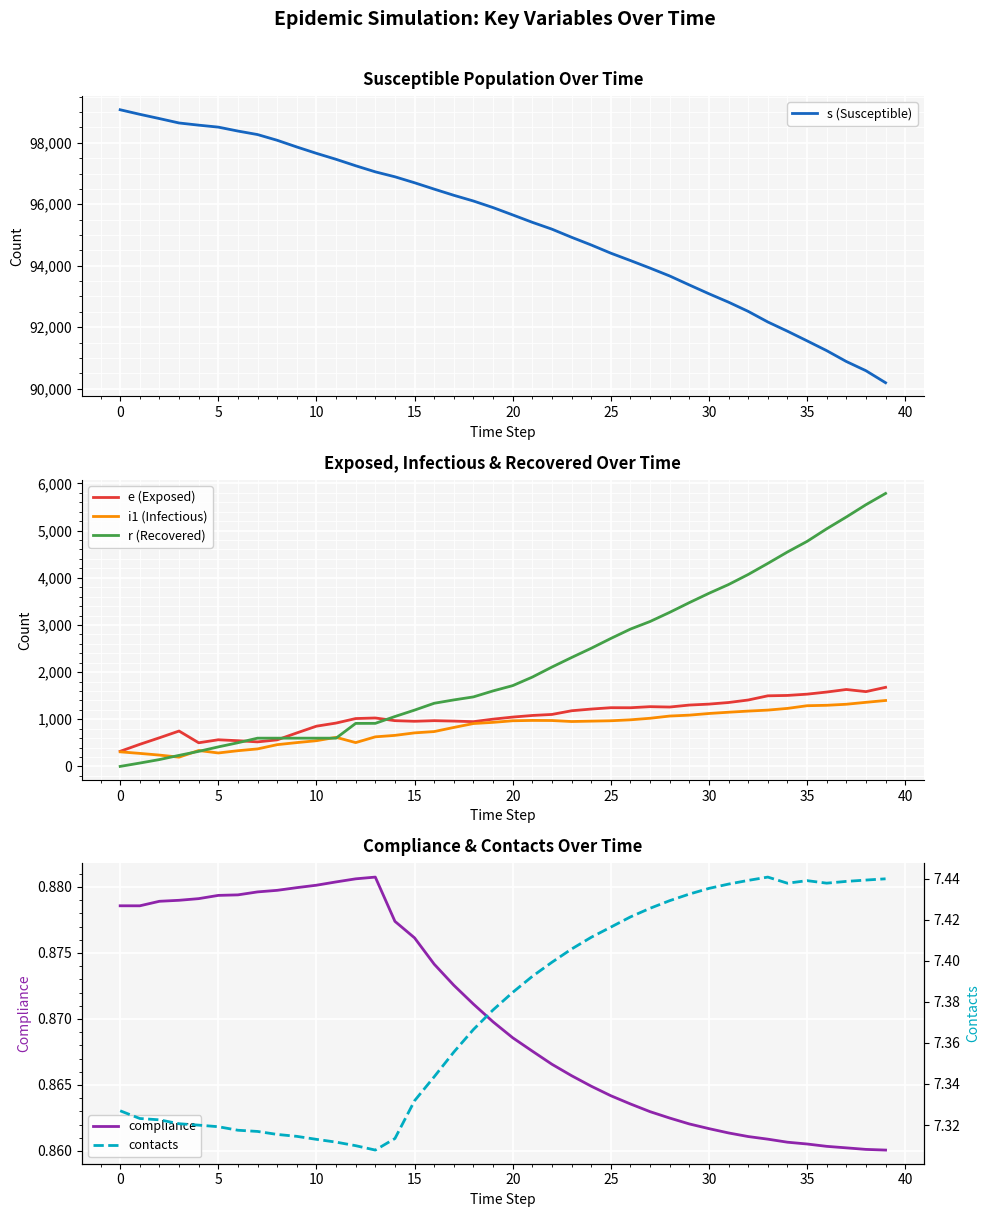

What is the highest value of the s (Susceptible) series?

99075